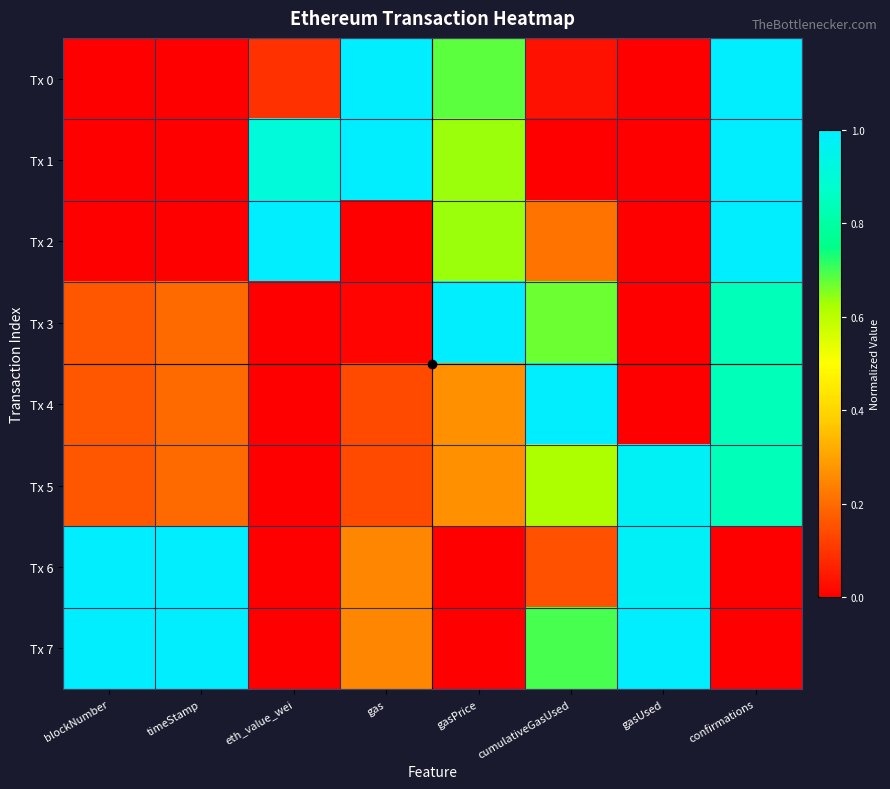

How many data points does each series have?

8